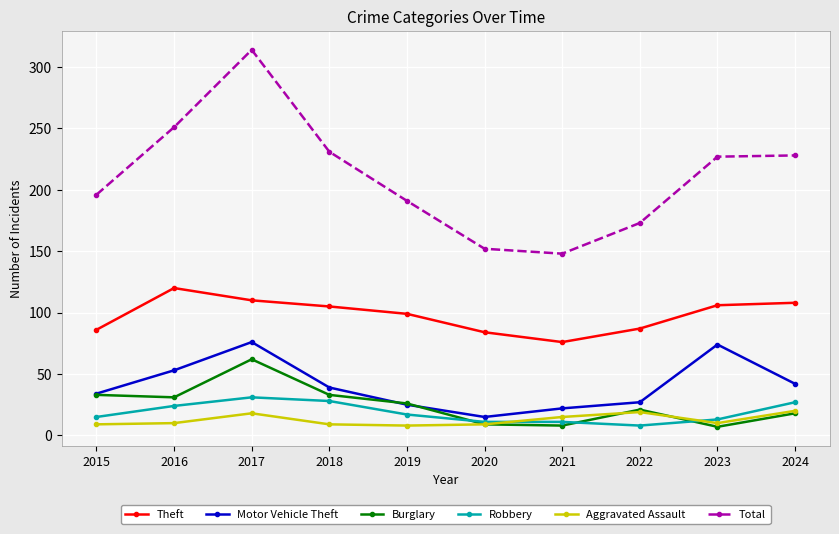

What is the value of the Theft point at the 3rd from the left?

110